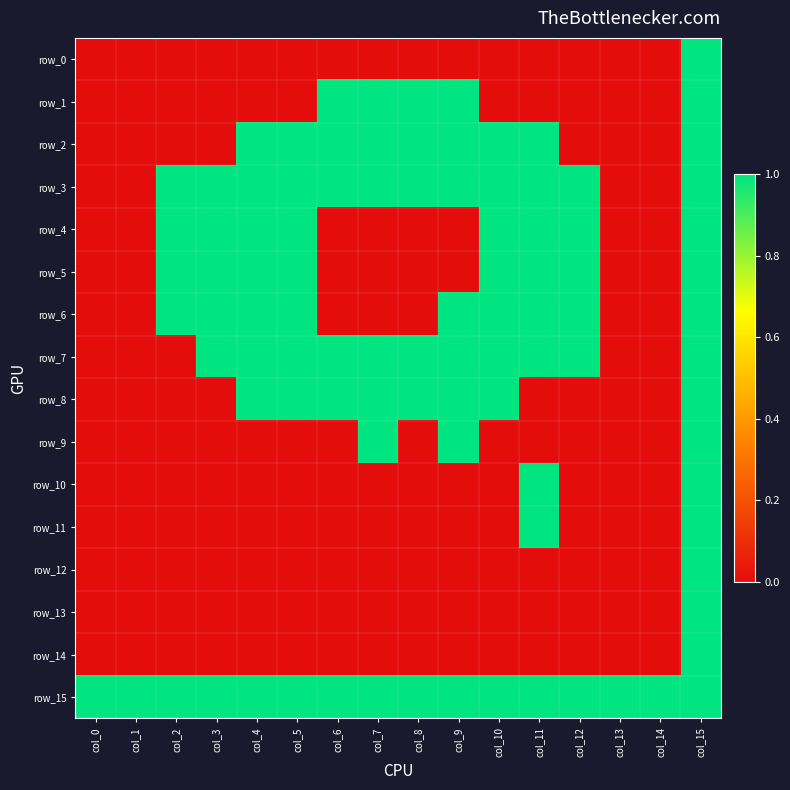

At which category is the sum across all series the highest?

col_15